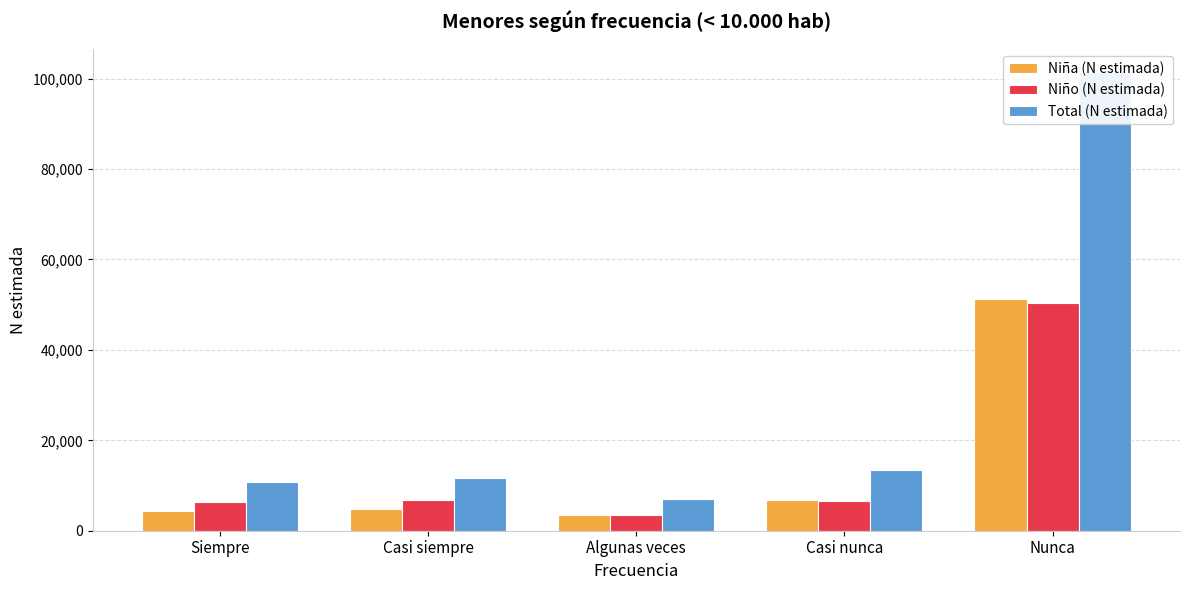

Rank the series at Siempre from highest to lowest value.

Total (N estimada), Niño (N estimada), Niña (N estimada)